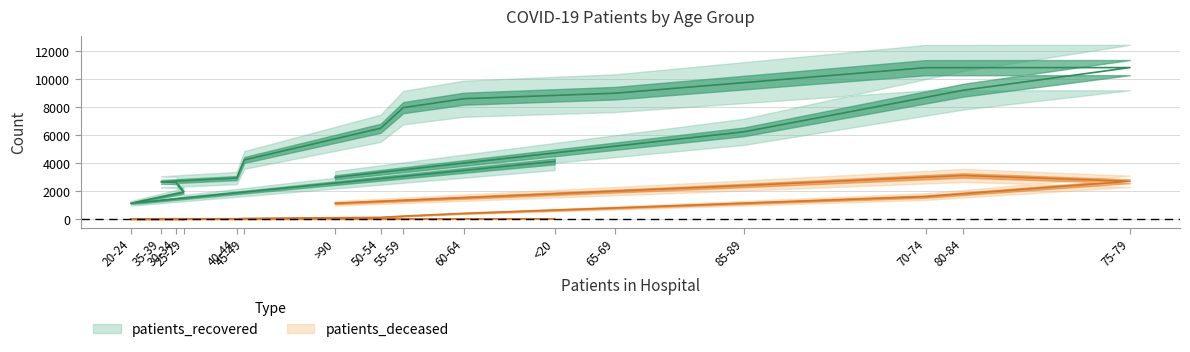

Rank the series at 50-54 from highest to lowest value.

patients_recovered, patients_deceased